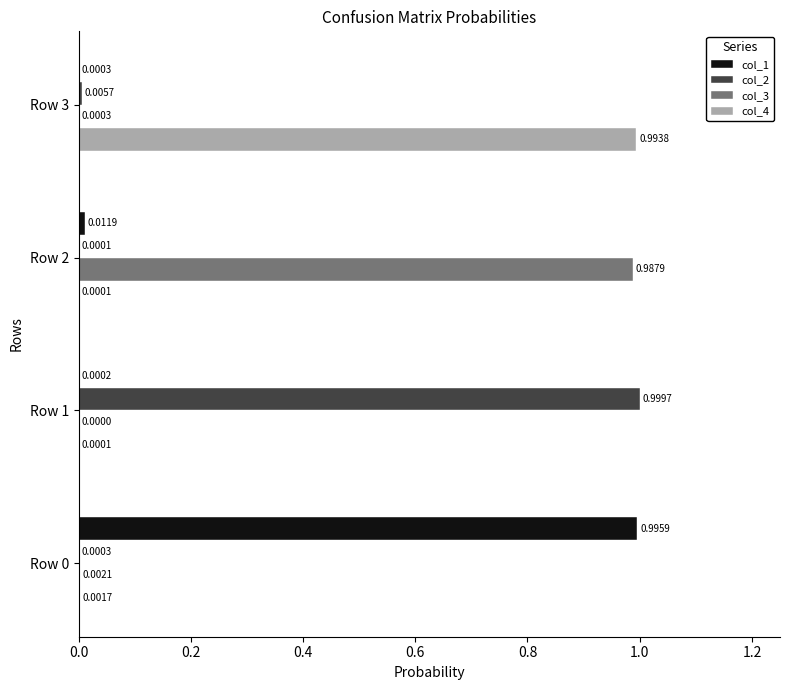

Is the value of col_4 at Row 2 greater than the value of col_2 at Row 0?

No